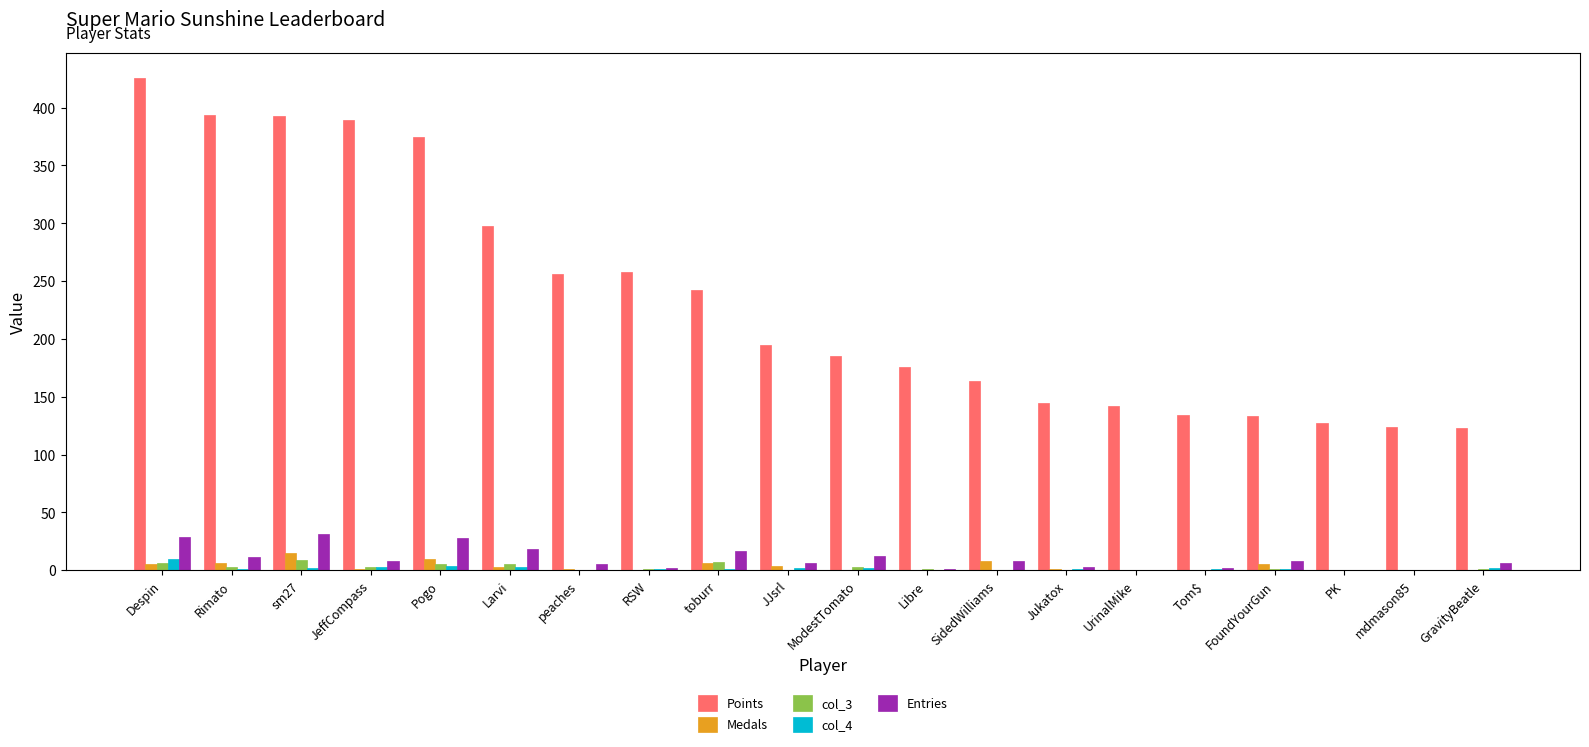

Which series has the largest total across all categories?

Points